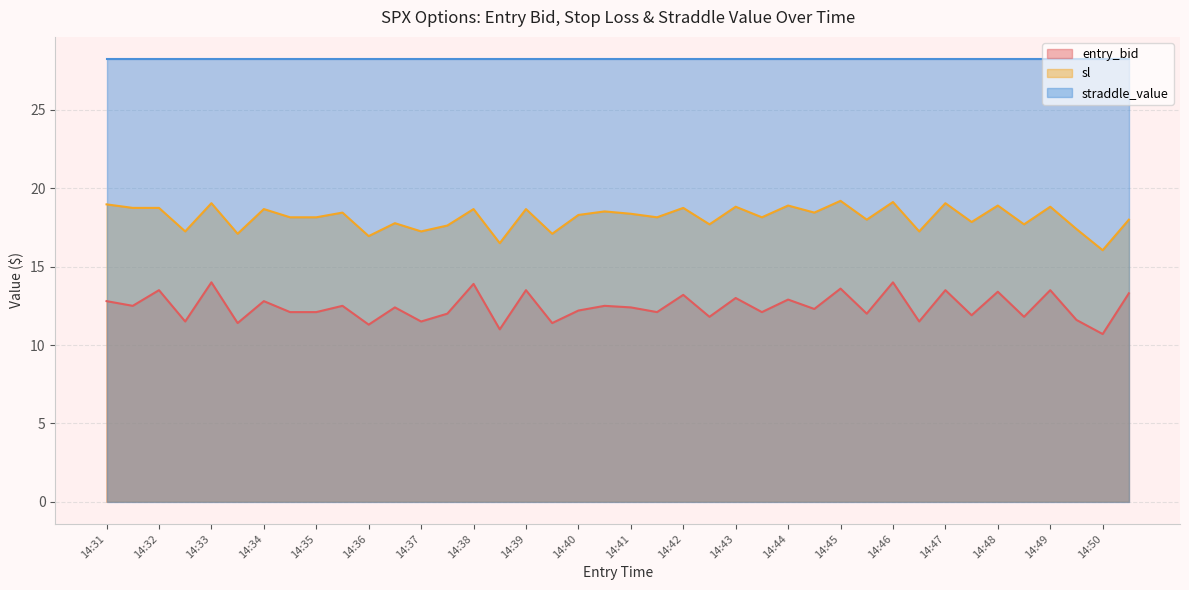

How many data points in entry_bid are less than 12?

12